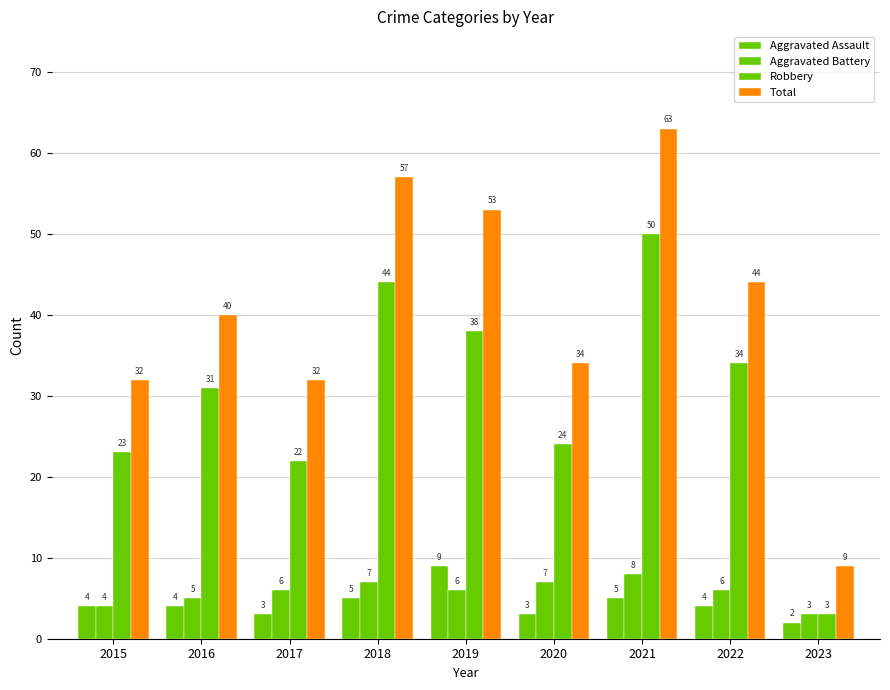

What is the sum of all Aggravated Battery values?

52